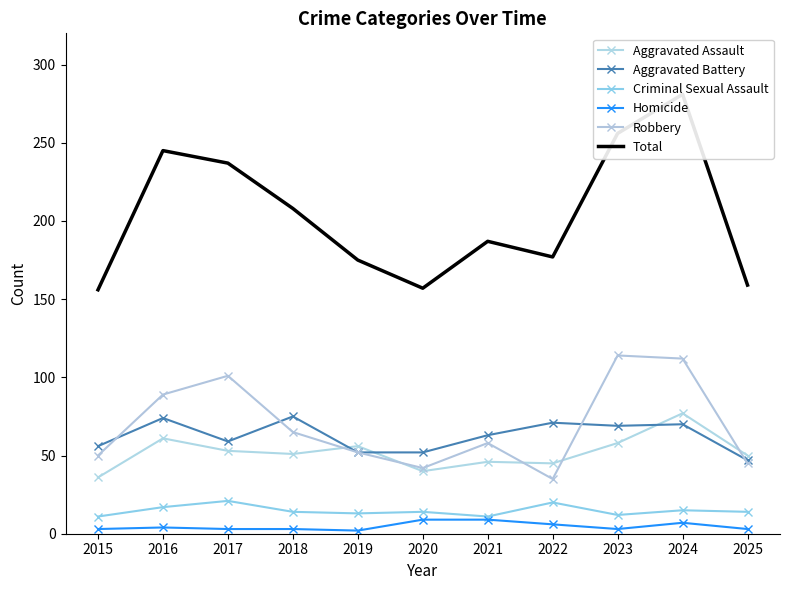

Reading left to right, extract all data points from this chart.

Aggravated Assault: 2015=36	2016=61	2017=53	2018=51	2019=56	2020=40	2021=46	2022=45	2023=58	2024=77	2025=50
Aggravated Battery: 2015=56	2016=74	2017=59	2018=75	2019=52	2020=52	2021=63	2022=71	2023=69	2024=70	2025=47
Criminal Sexual Assault: 2015=11	2016=17	2017=21	2018=14	2019=13	2020=14	2021=11	2022=20	2023=12	2024=15	2025=14
Homicide: 2015=3	2016=4	2017=3	2018=3	2019=2	2020=9	2021=9	2022=6	2023=3	2024=7	2025=3
Robbery: 2015=50	2016=89	2017=101	2018=65	2019=52	2020=42	2021=58	2022=35	2023=114	2024=112	2025=45
Total: 2015=156	2016=245	2017=237	2018=208	2019=175	2020=157	2021=187	2022=177	2023=256	2024=281	2025=159